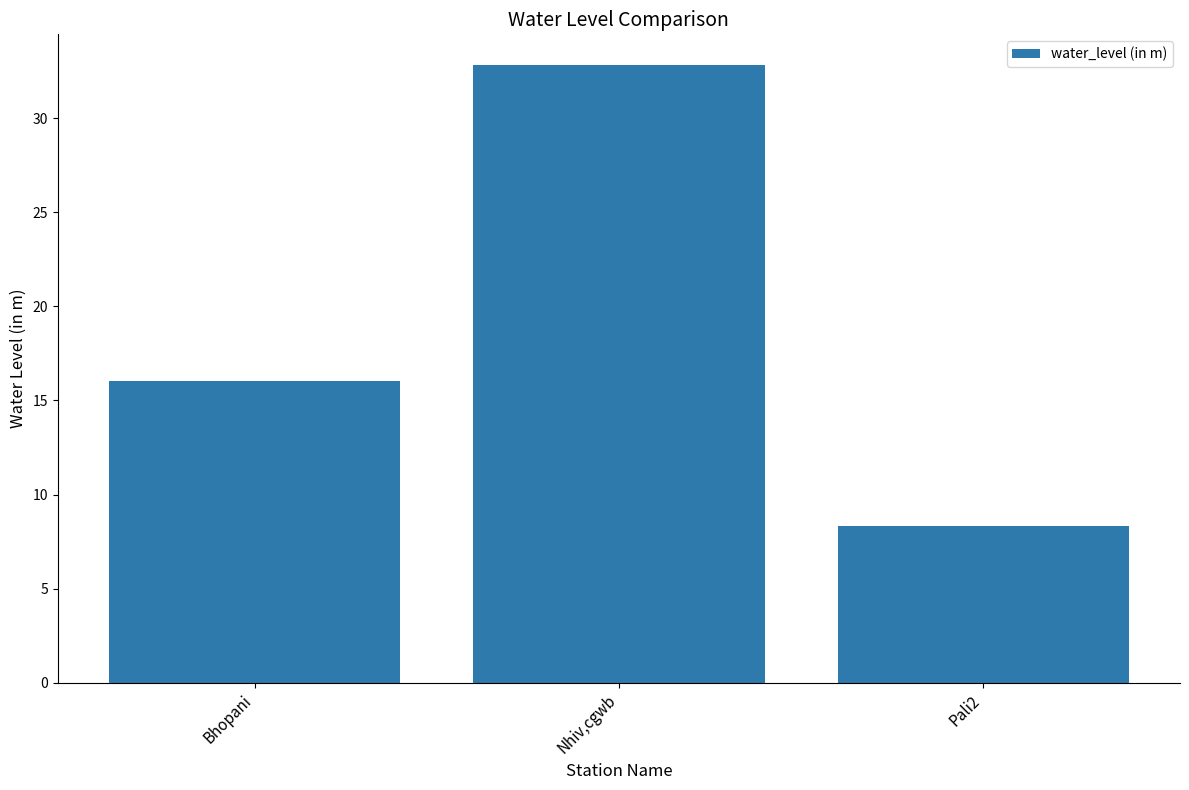

The chart shows a value of 8.3 at Pali2. True or false?

True